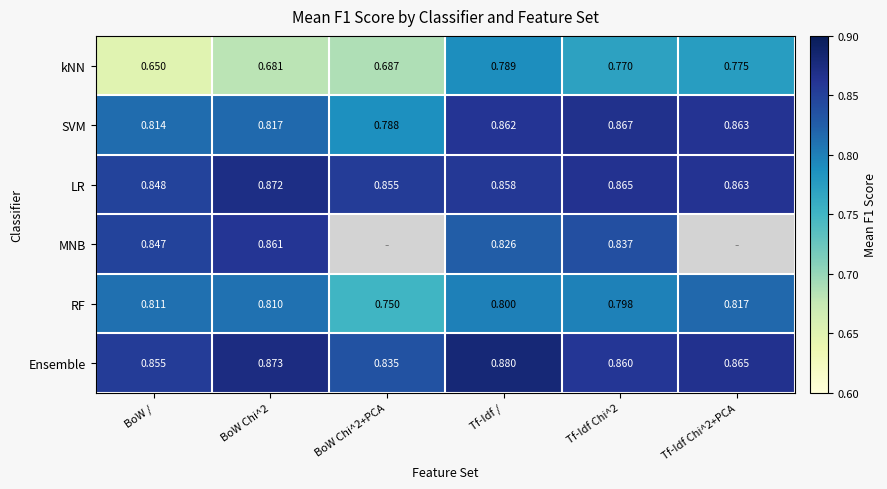

Rank the series at BoW / from highest to lowest value.

Ensemble, LR, MNB, SVM, RF, kNN